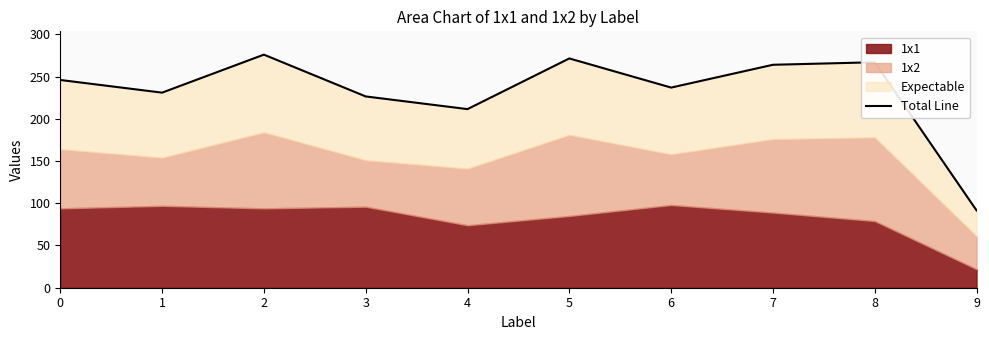

Reading right to left, transcribe all the data shown in this chart.

9=91.5	8=267.0	7=264.0	6=237.0	5=271.5	4=211.5	3=226.5	2=276.0	1=231.0	0=246.0